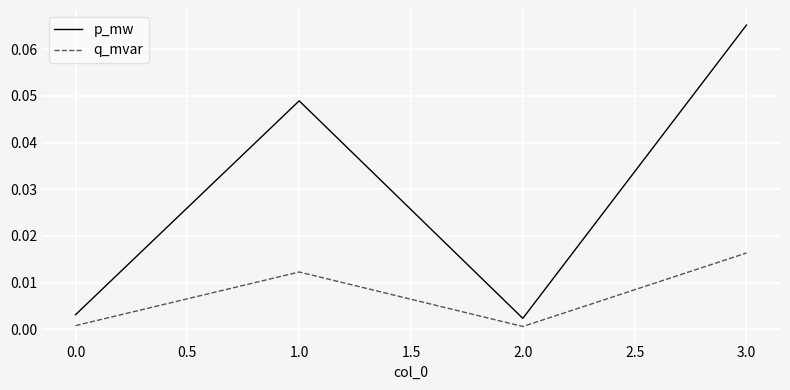

In p_mw, how many points are lower than both neighbors (excluding endpoints)?

1